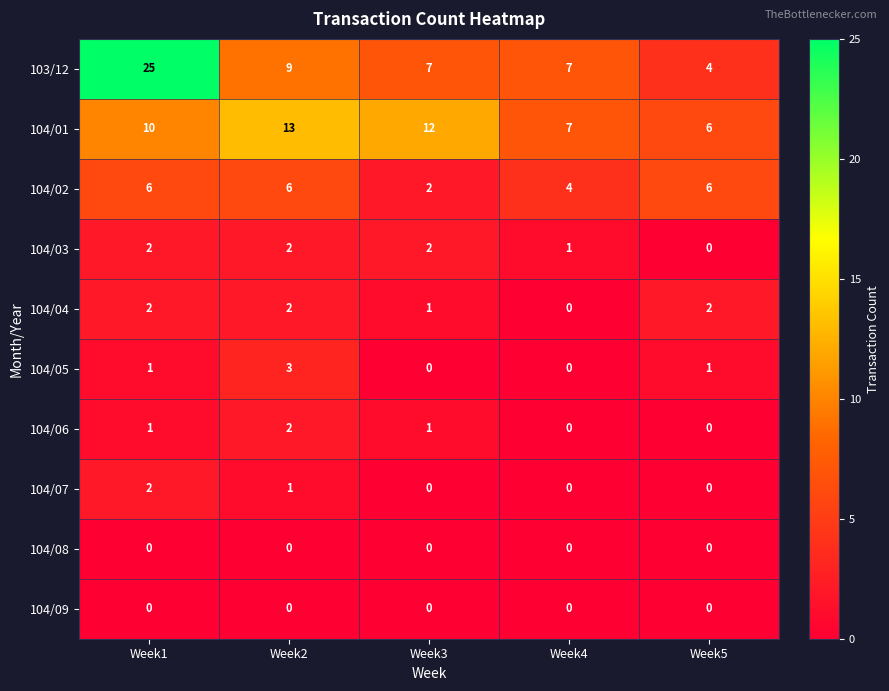

At which category is the sum across all series the highest?

Week1